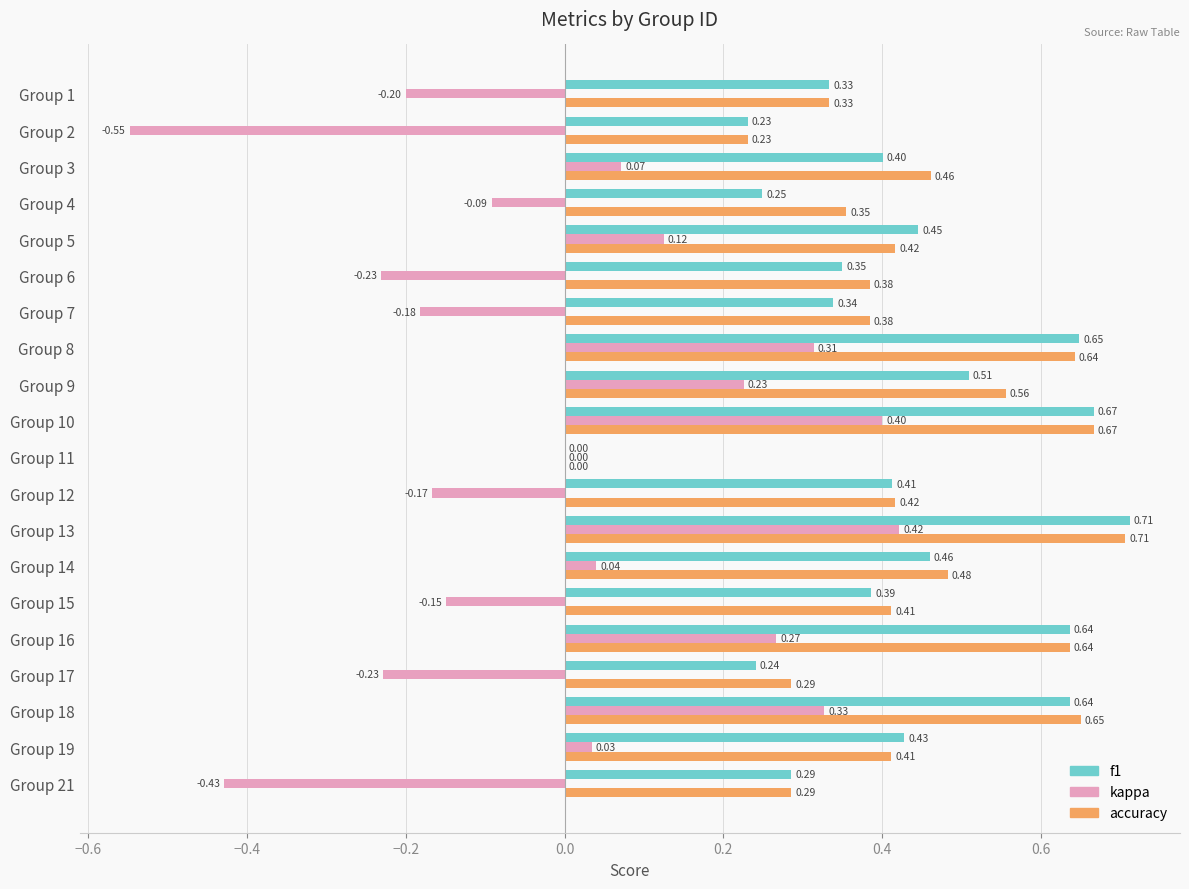

Which series has the largest total across all categories?

accuracy